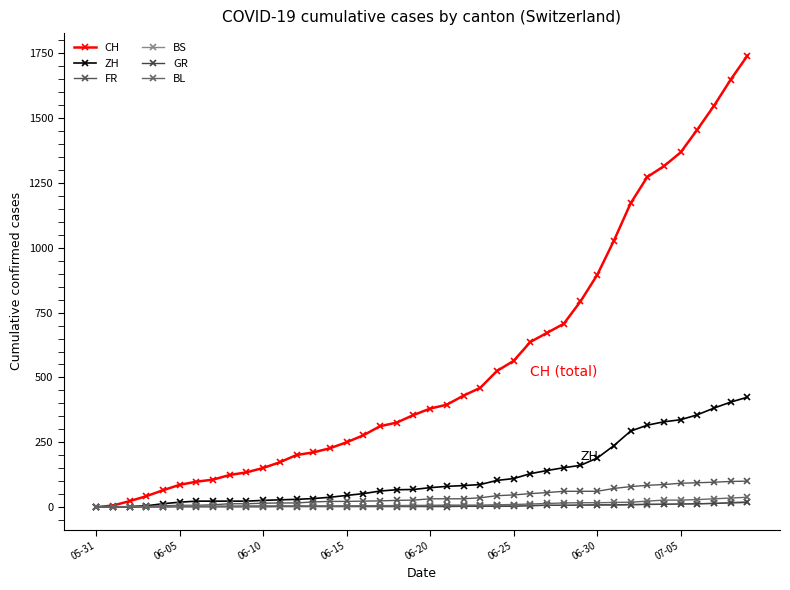

What is the difference between the second highest and second lowest values in the BS series?

18